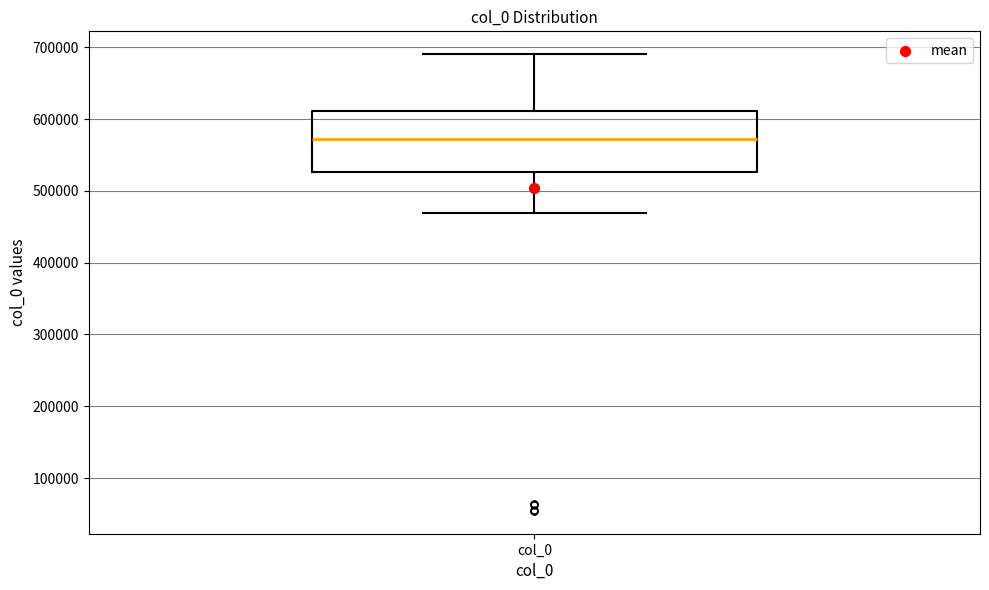

Transcribe this box plot: give where the median line is, the range the box spans, and where the two whiskers end, as read against the y-axis. The values are not printed on the chart, so give them approximately, as read against the axis.

median 570000, box 530000 to 610000, whiskers 470000 to 690000